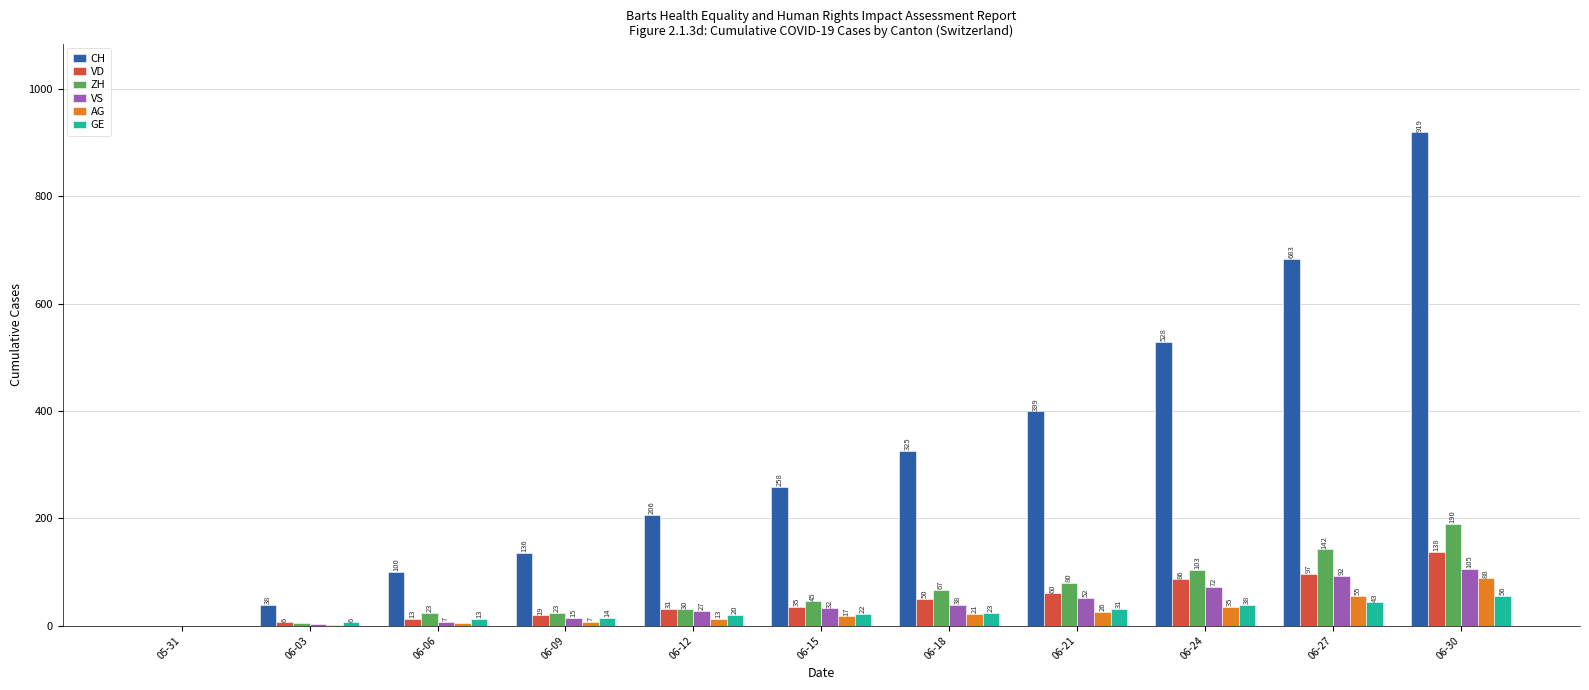

What is the sum of the AG values at 06-18 and 06-24?

56